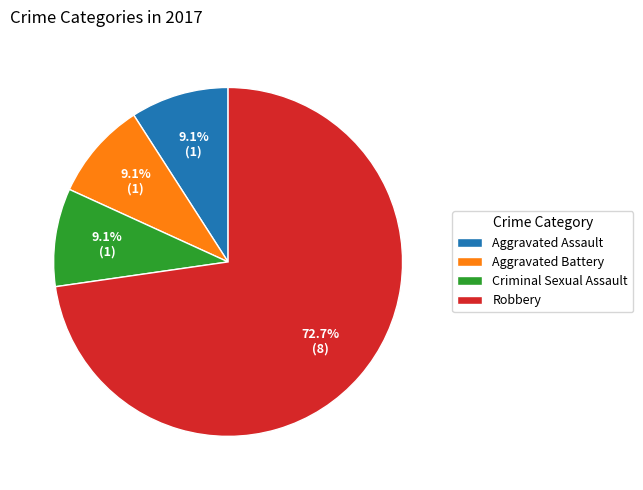

What portion of the pie excludes Aggravated Battery?

90.9%